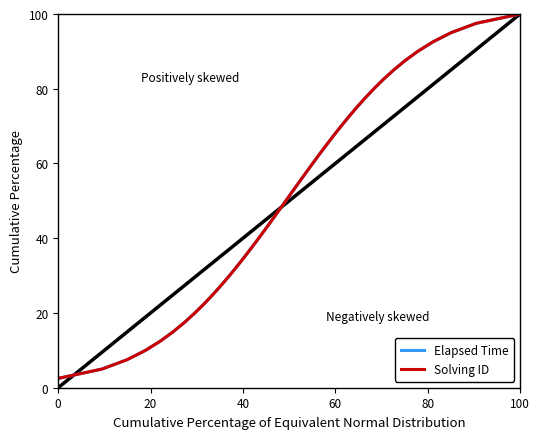

Which category has the highest value in the Elapsed Time series?

100